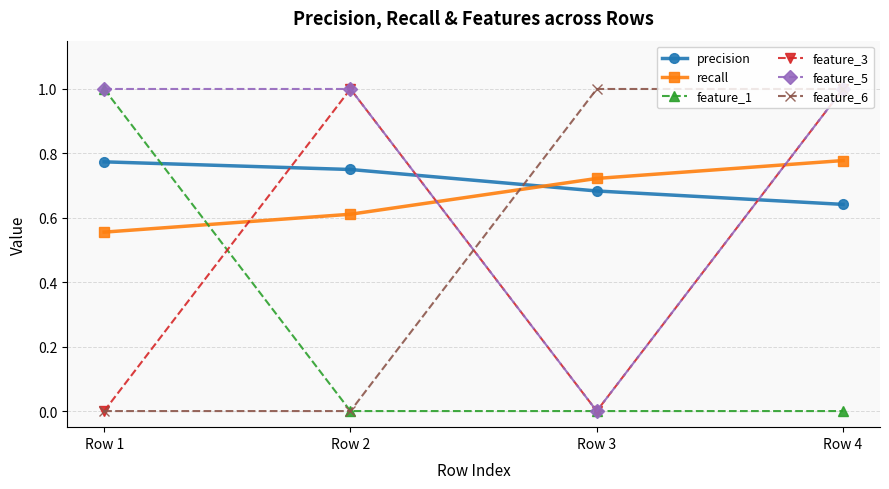

Is it true that precision equals 1.3 at Row 2?

False